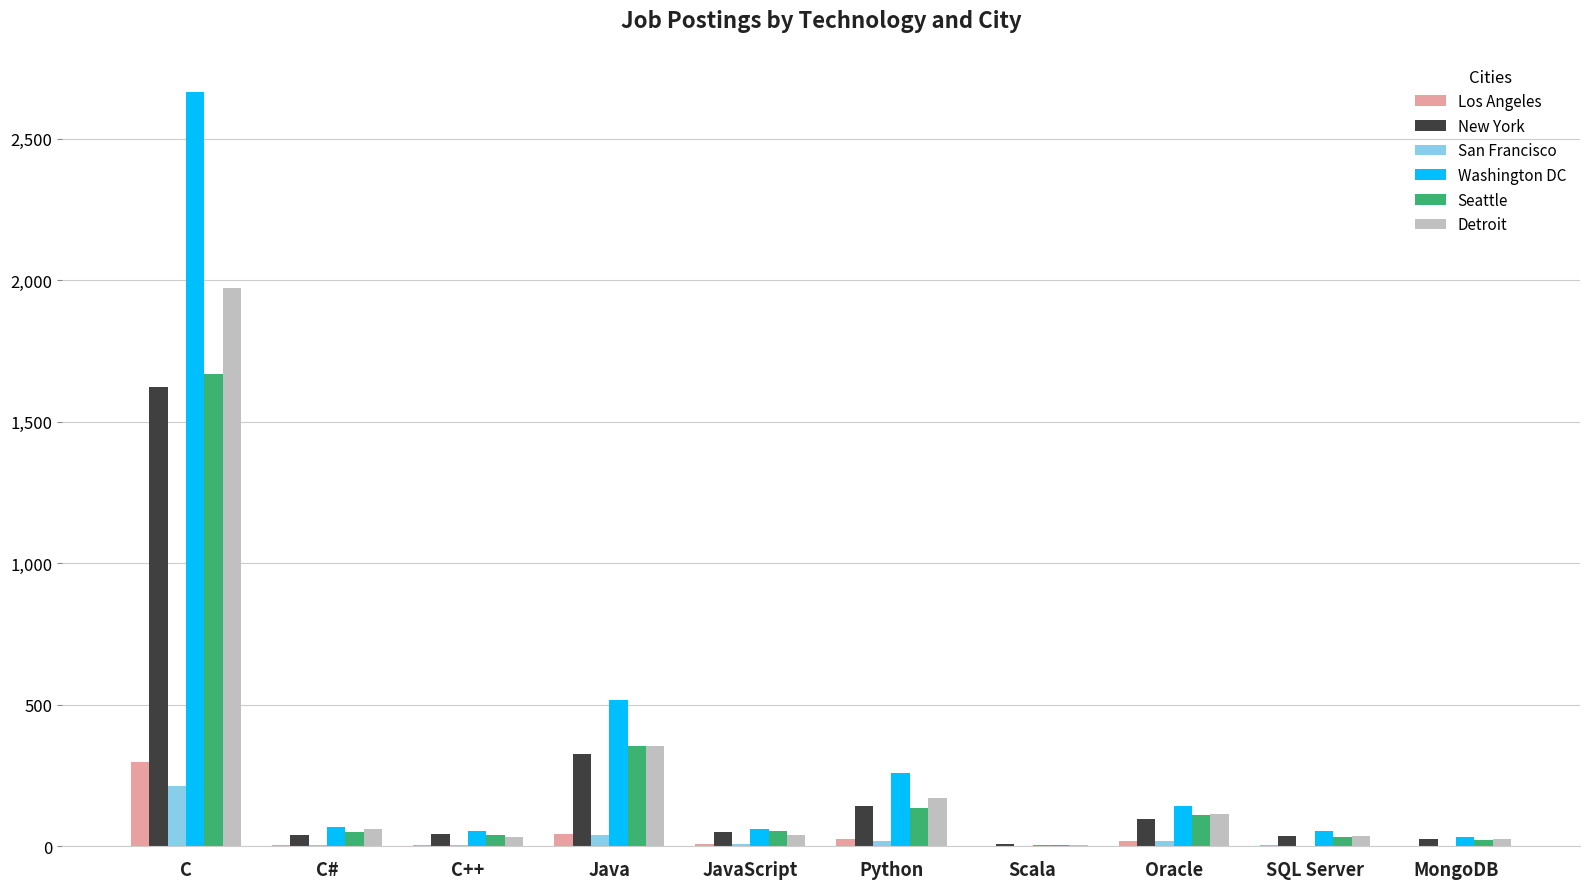

Count the number of categories in the chart.

10